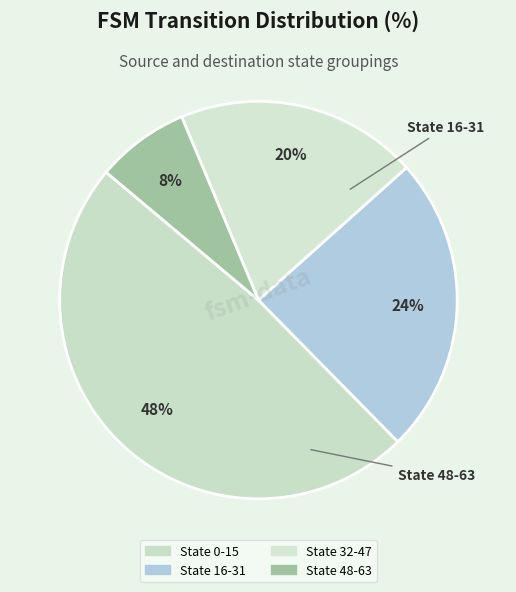

Is it true that State 16-31 is 24% of the pie?

True